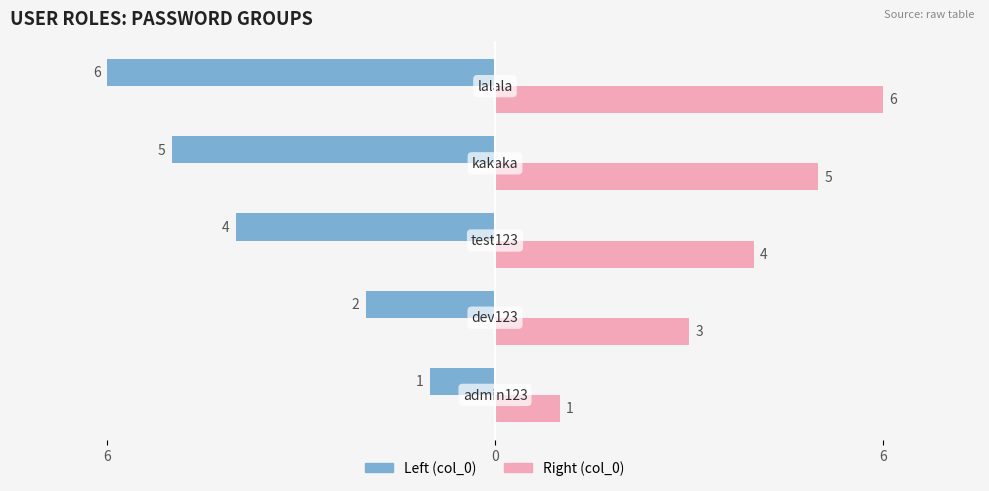

Reading left to right, list all the values displayed in this chart.

col_0 (left): -1	-2	-4	-5	-6
col_0 (right): 1	3	4	5	6